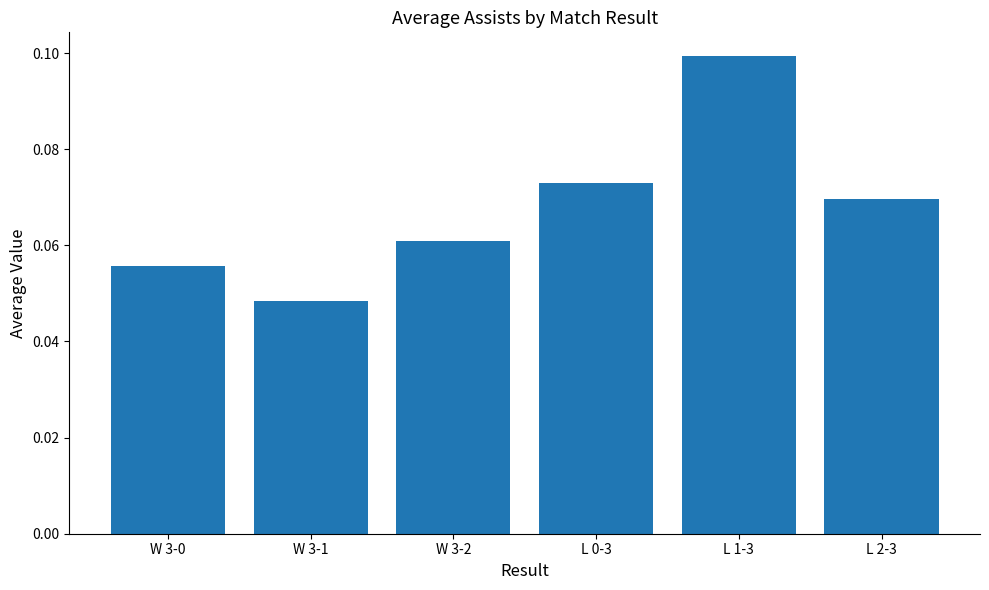

What is the label of the 5th bar from the left?

L 1-3